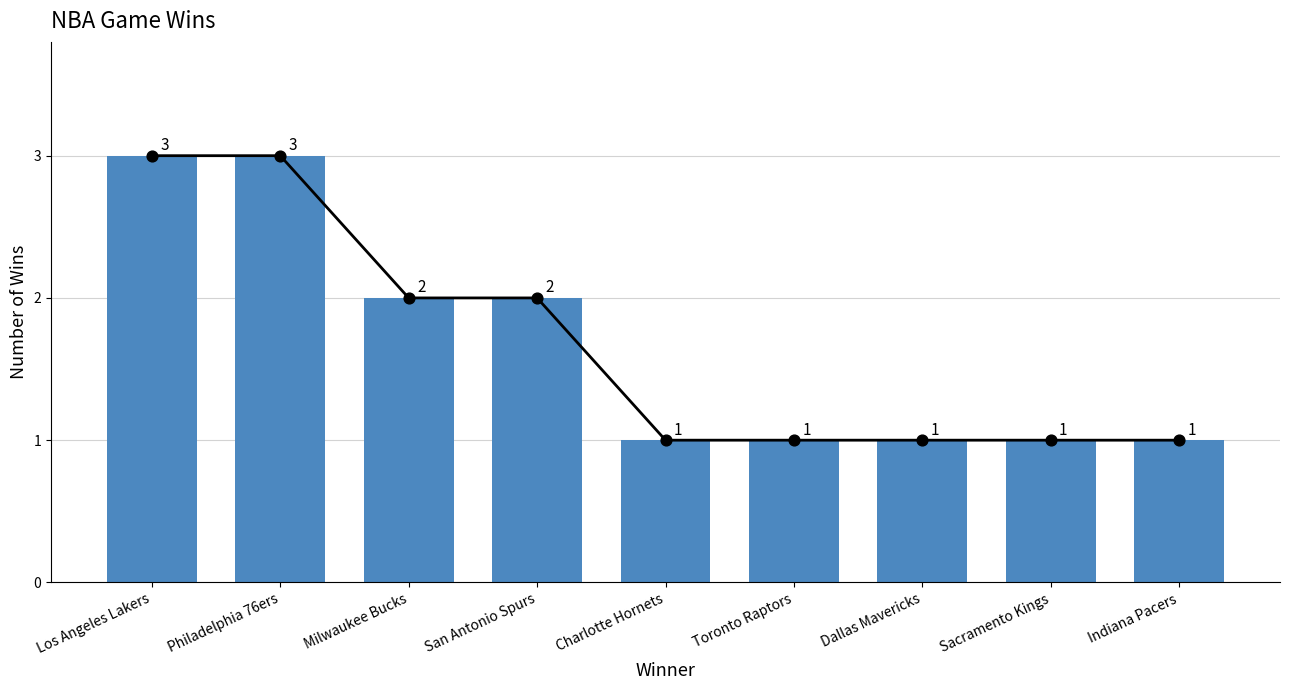

Between Toronto Raptors and Indiana Pacers, which is larger?

Toronto Raptors